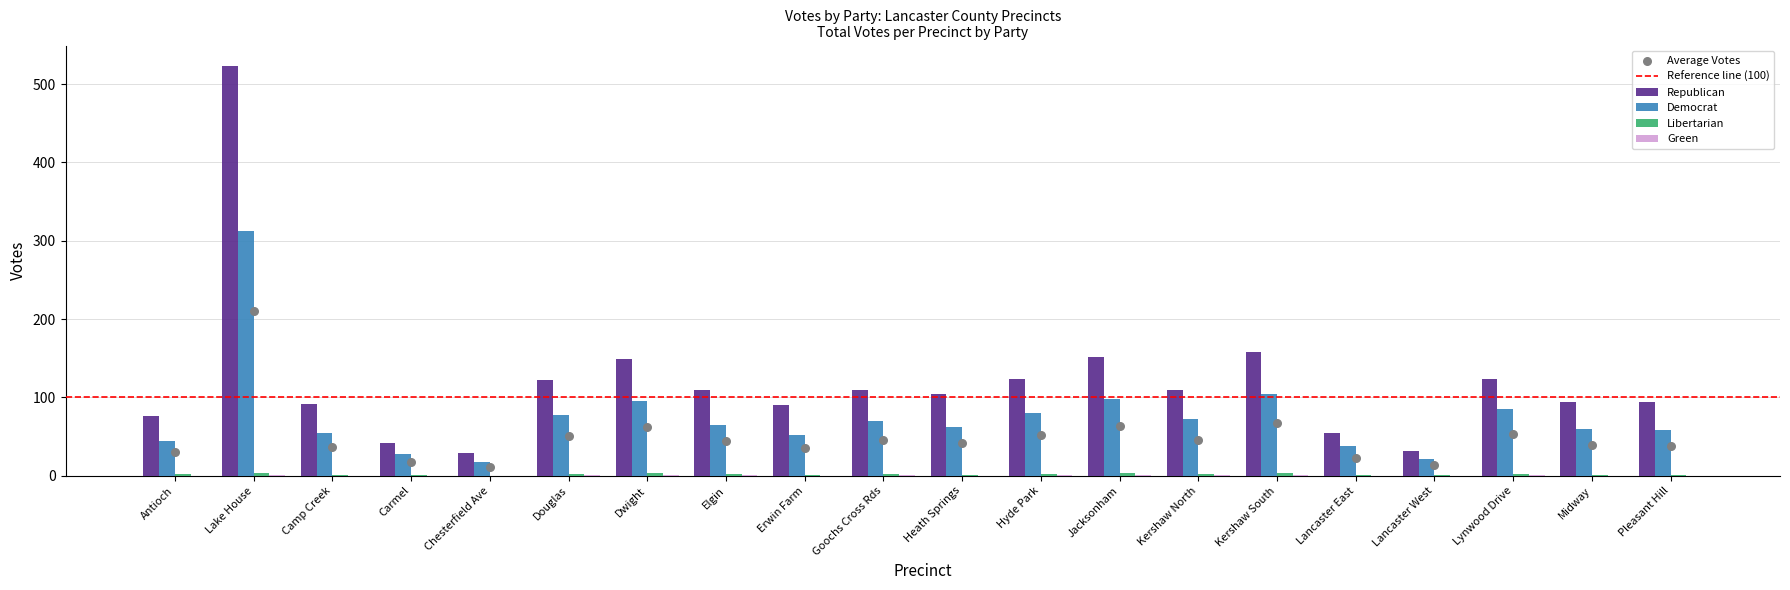

Which series has the largest total across all categories?

Republican